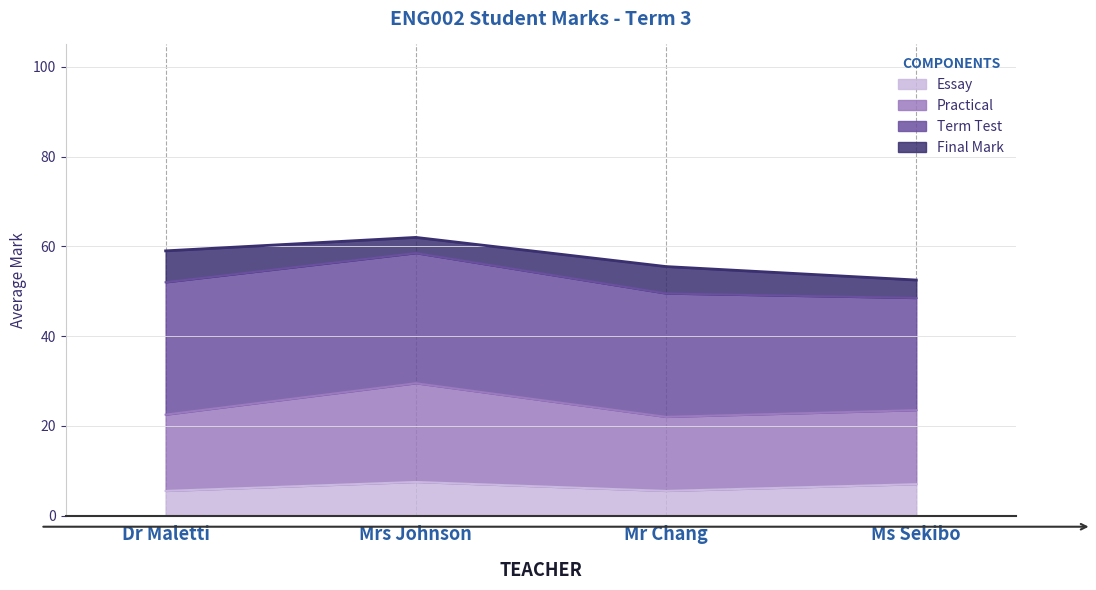

What are all the series names shown in the legend?

Essay, Practical, Term Test, Final Mark